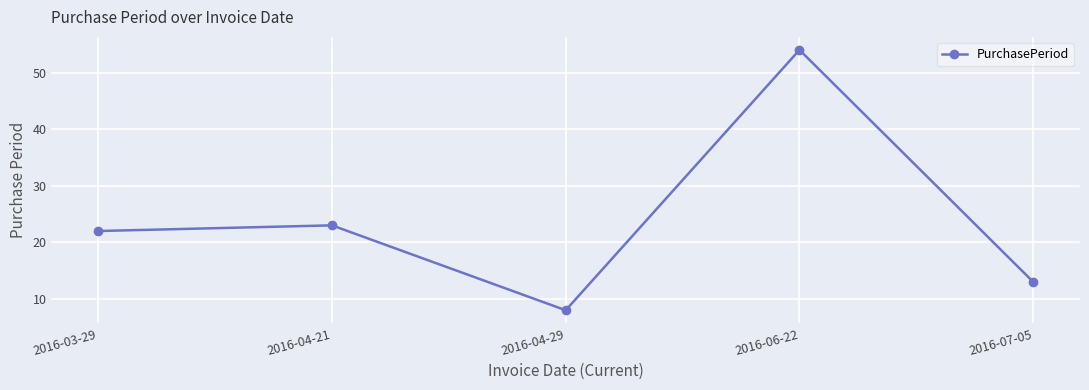

How many interior local valleys (lower than both neighbors) does the data have?

1